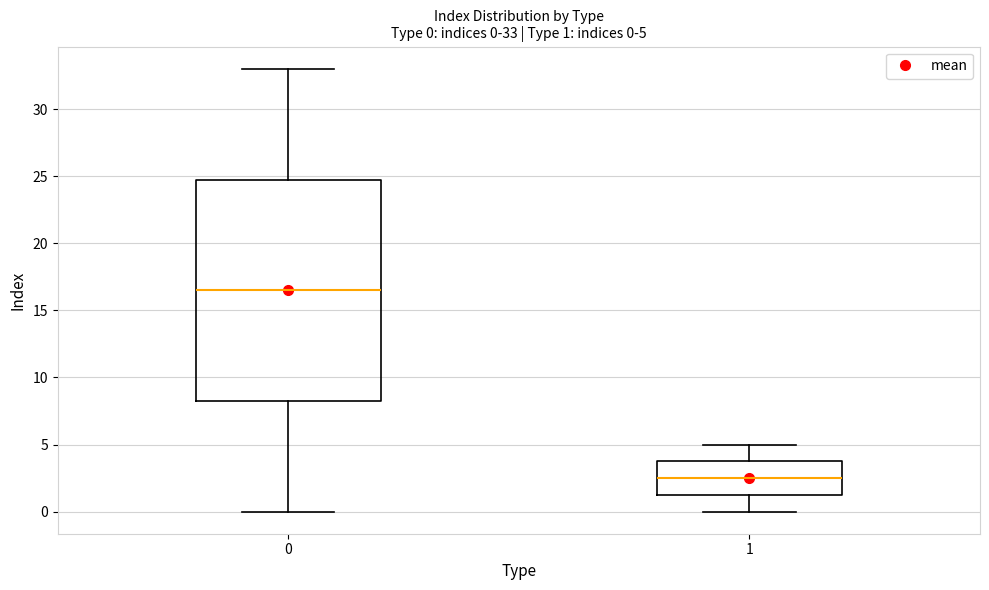

Which box has the highest median line?

0